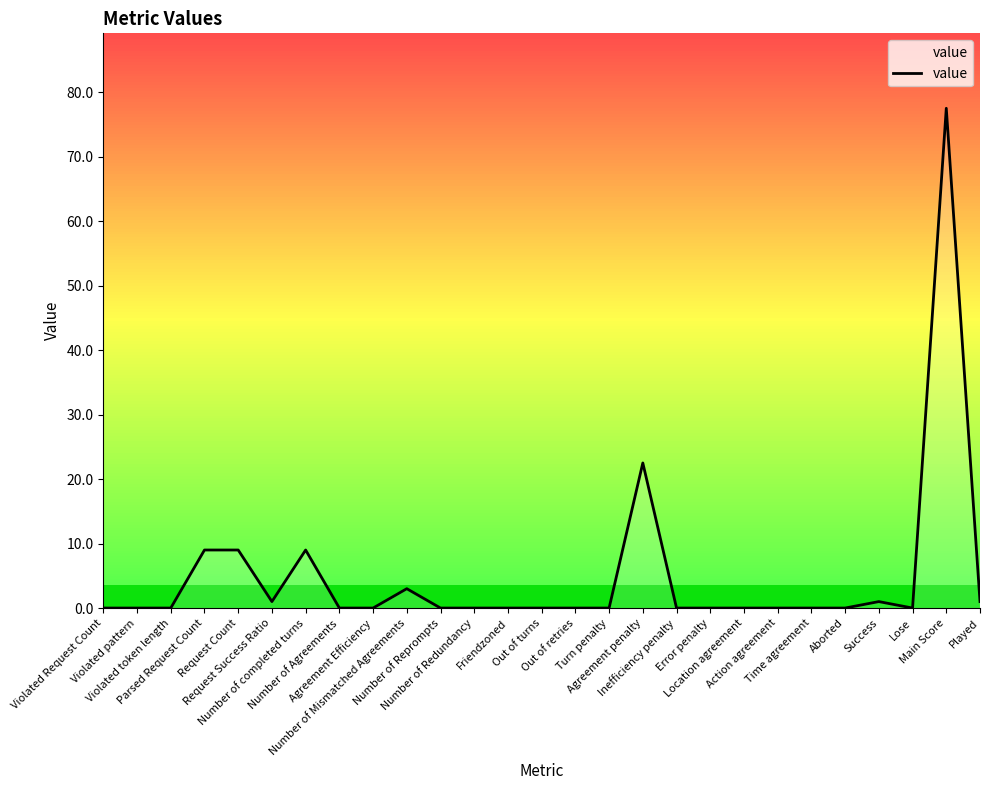

Reading right to left, transcribe all the data shown in this chart.

1.0	77.5	0.0	1.0	0.0	0.0	0.0	0.0	0.0	0.0	22.5	0.0	0.0	0.0	0.0	0.0	0.0	3.0	0.0	0.0	9.0	1.0	9.0	9.0	0.0	0.0	0.0